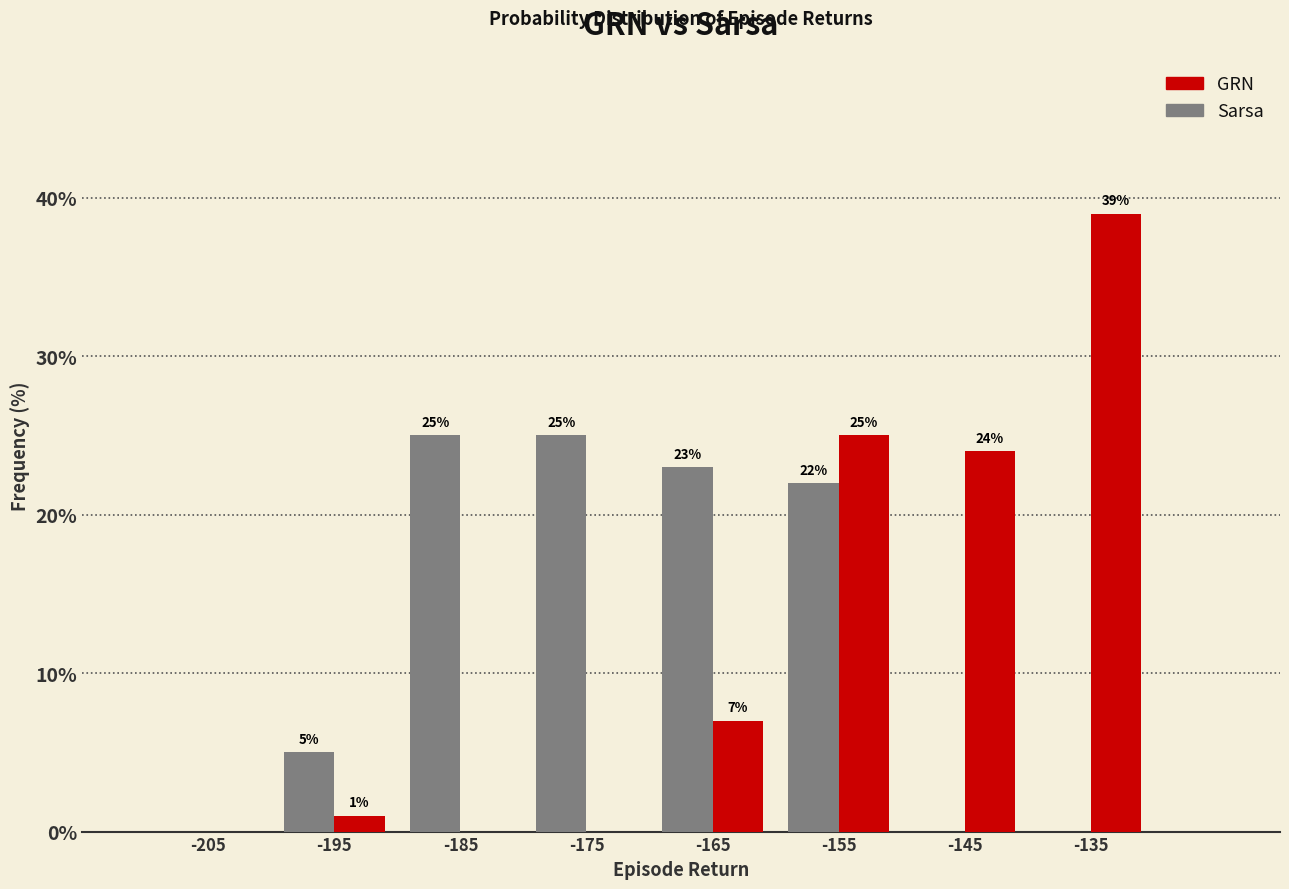

In the GRN series, which range on the x-axis has the tallest bar?

-140 to -130